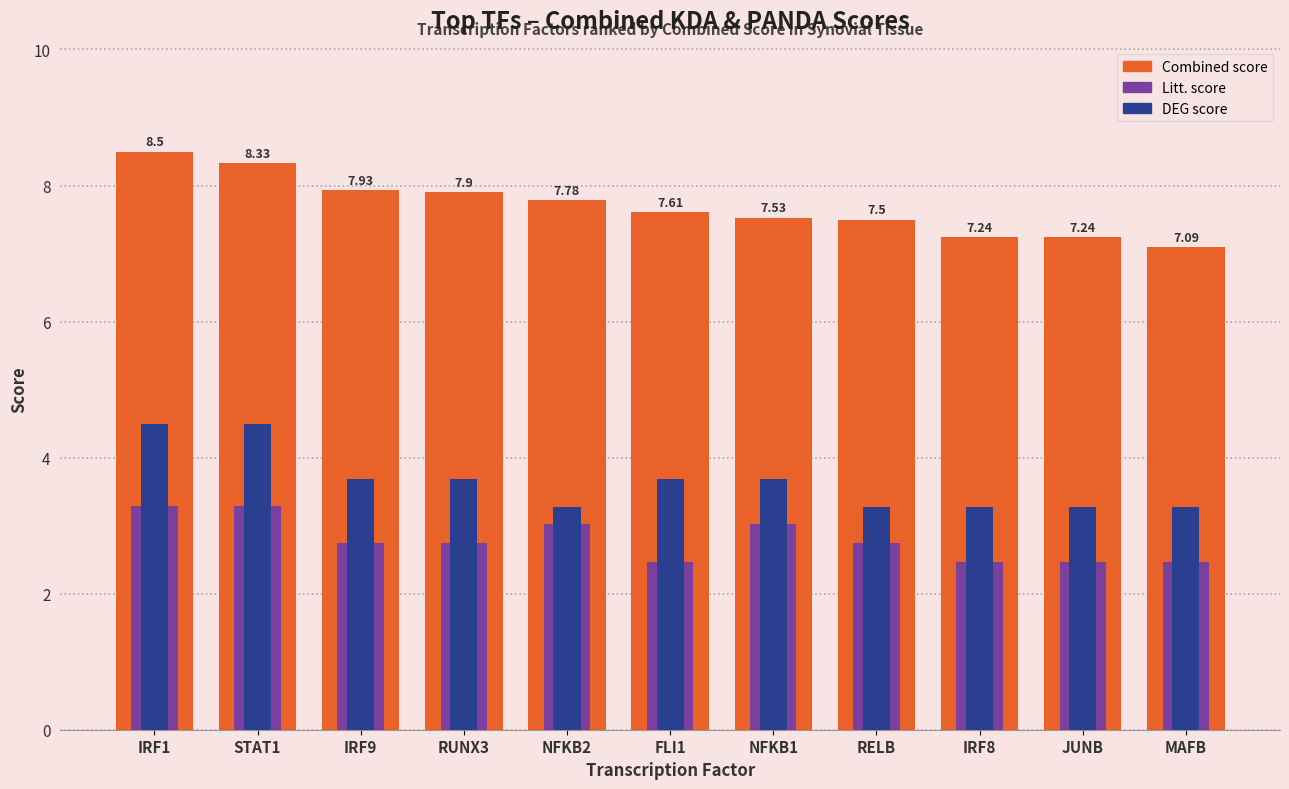

Which series has the largest range (max minus min)?

Combined score